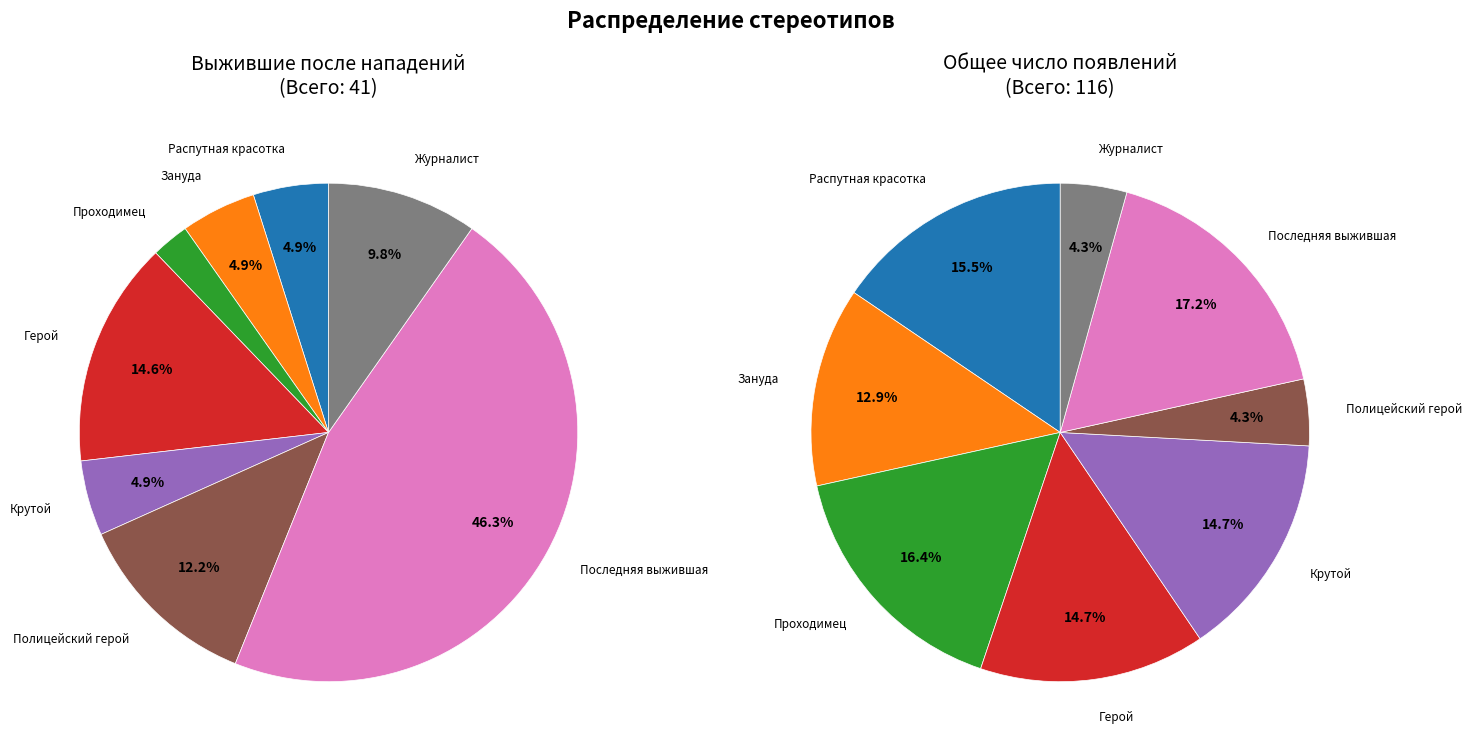

What percentage is NOT represented by Герой?

85.4%